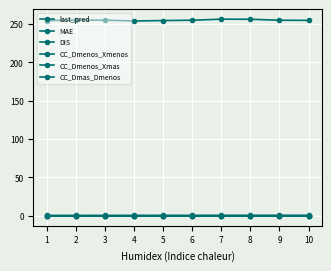

How many distinct data groups are displayed?

6